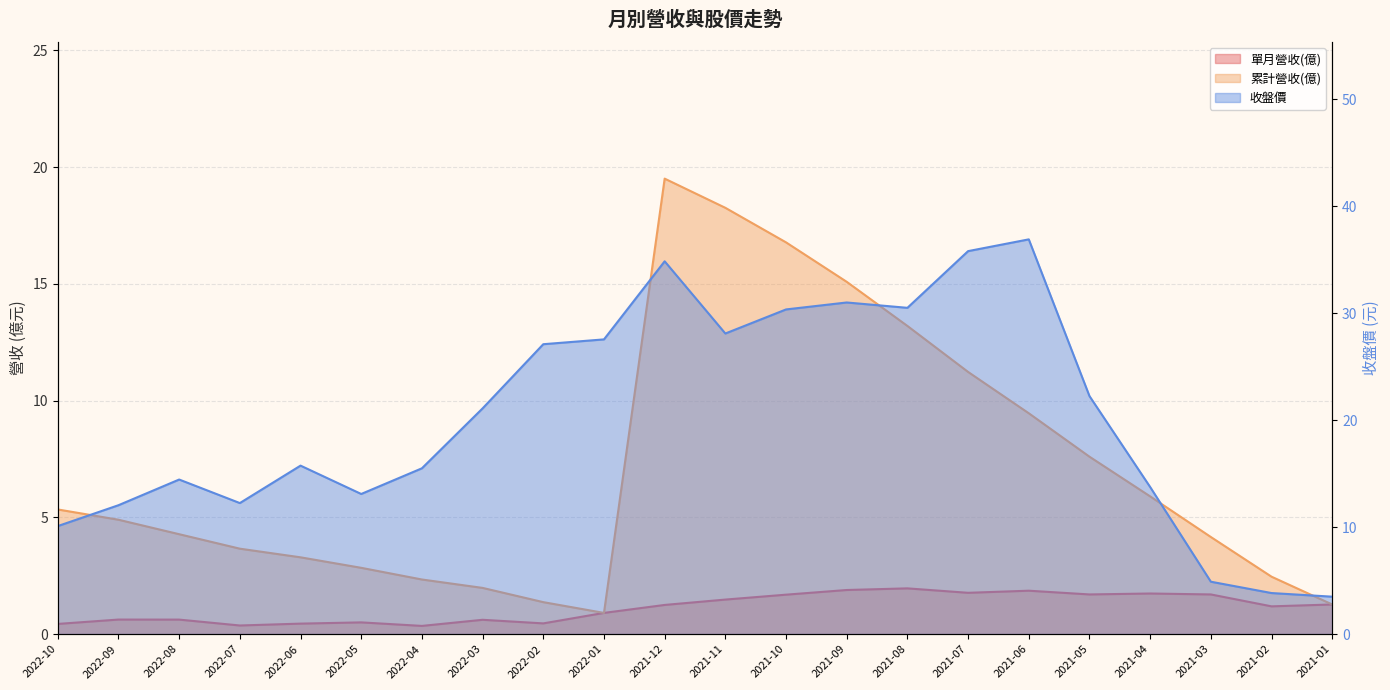

What are all the series names shown in the legend?

單月營收(億), 累計營收(億), 收盤價